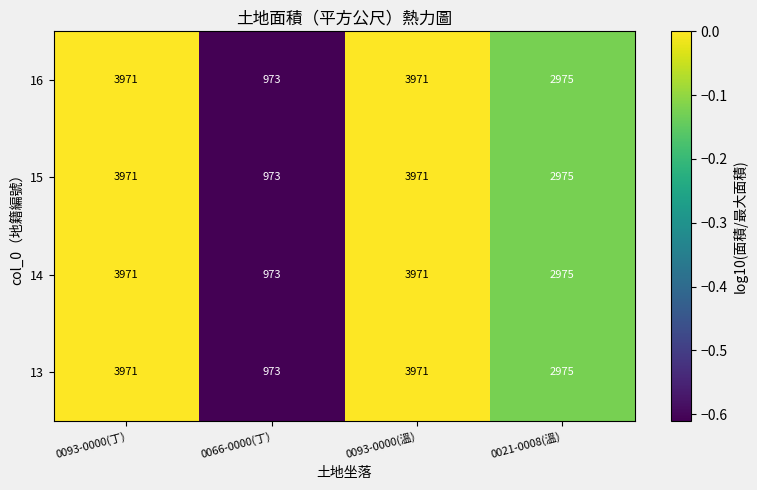

Which label corresponds to the smallest value in the chart?

0066-0000(丁)